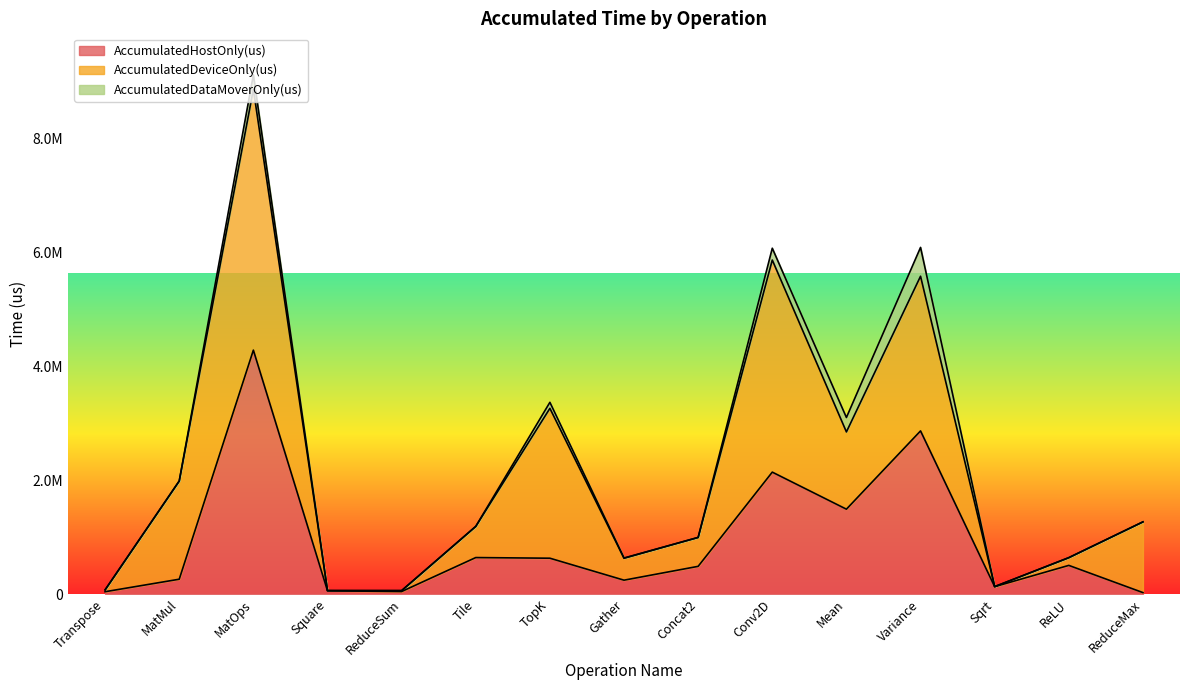

In AccumulatedHostOnly(us), how many points are higher than both neighbors (excluding endpoints)?

5